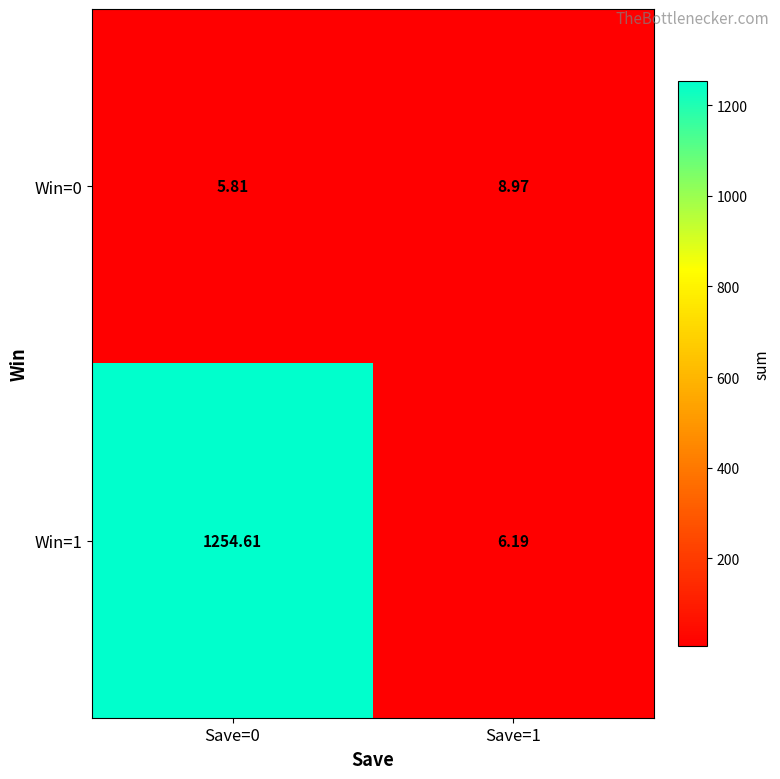

Which label corresponds to the smallest value in the chart?

Save=0